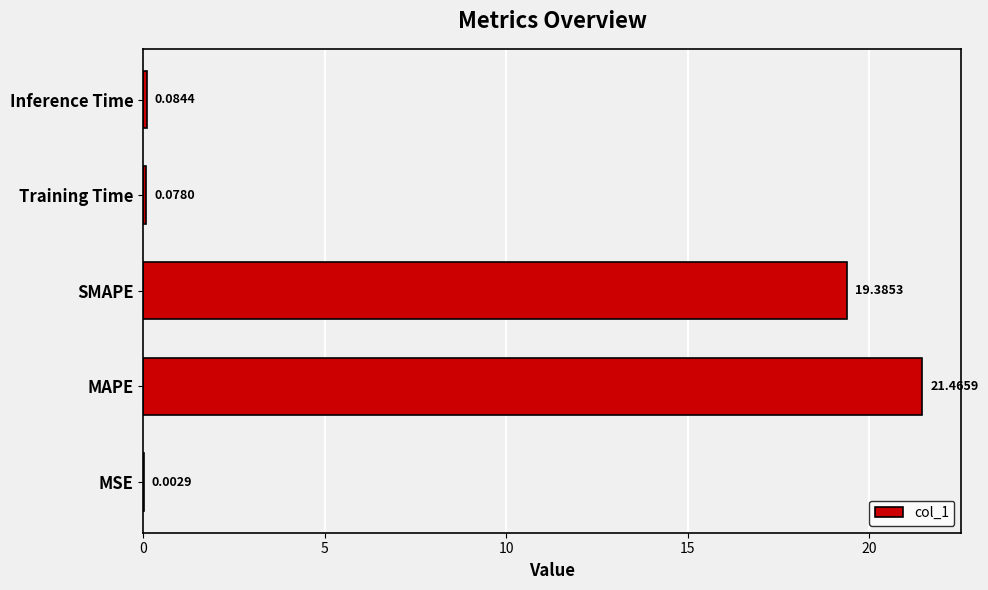

At which category does the chart reach its peak across all series?

MAPE